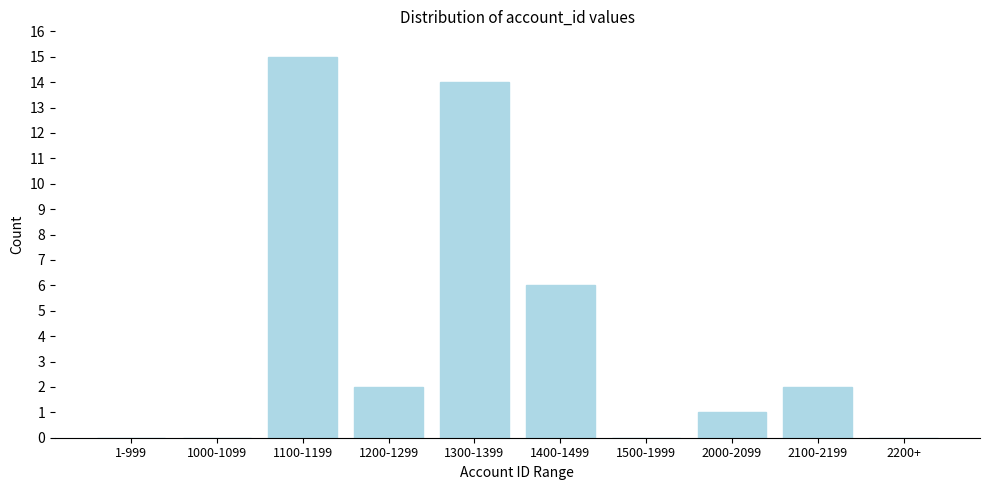

Reading left to right, transcribe all the data shown in this chart.

1-999=0	1000-1099=0	1100-1199=15	1200-1299=2	1300-1399=14	1400-1499=6	1500-1999=0	2000-2099=1	2100-2199=2	2200+=0